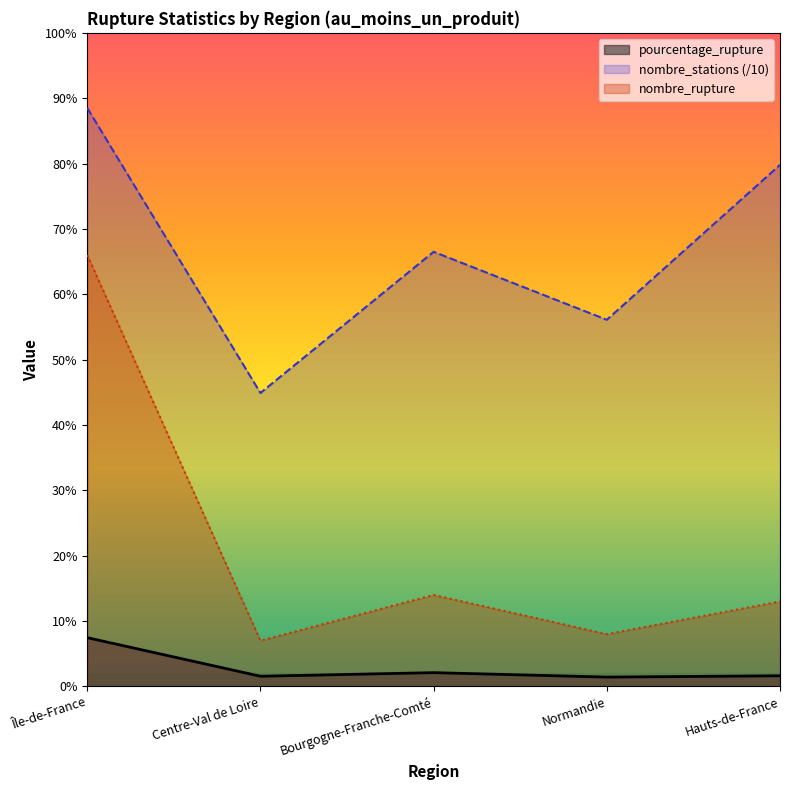

List the series in order of their peak value, highest first.

nombre_stations (/10), nombre_rupture, pourcentage_rupture